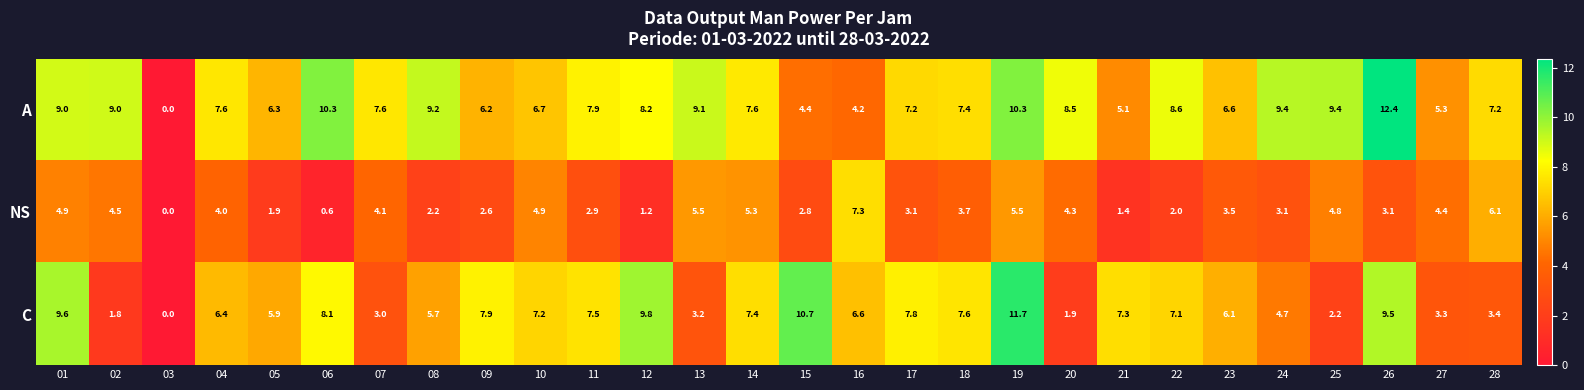

What is the difference between the highest and lowest values at 11?

5.0